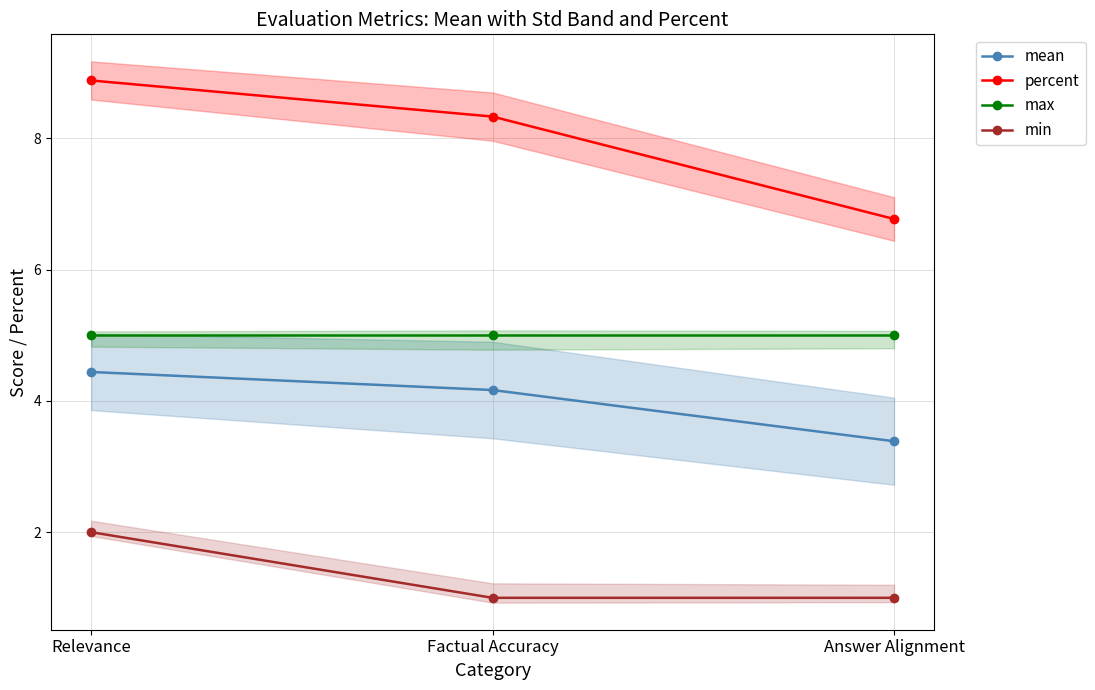

True or false: max has a value of 5.0 at Relevance.

True